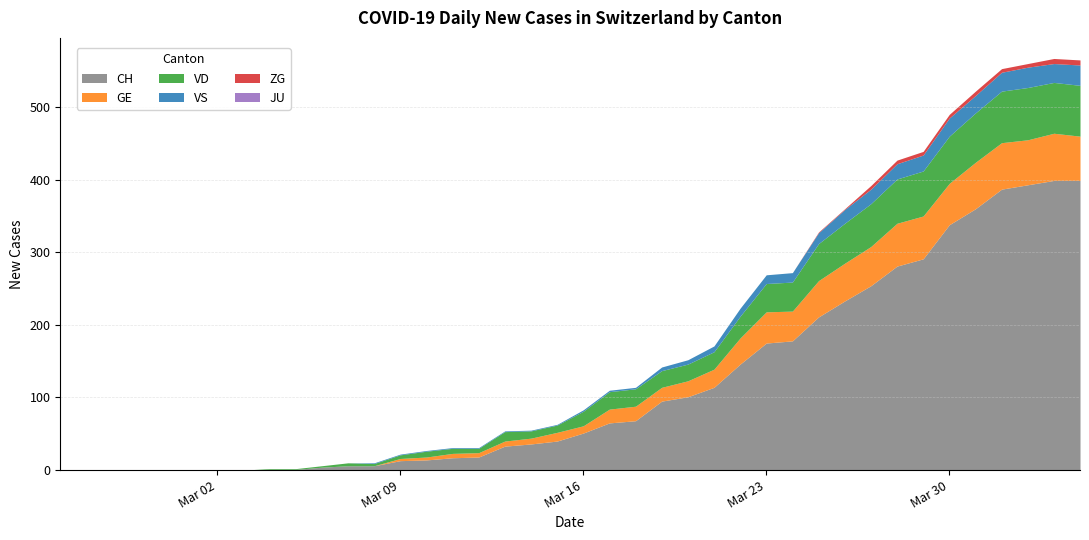

At which label does VD first exceed 20?

2020-03-17